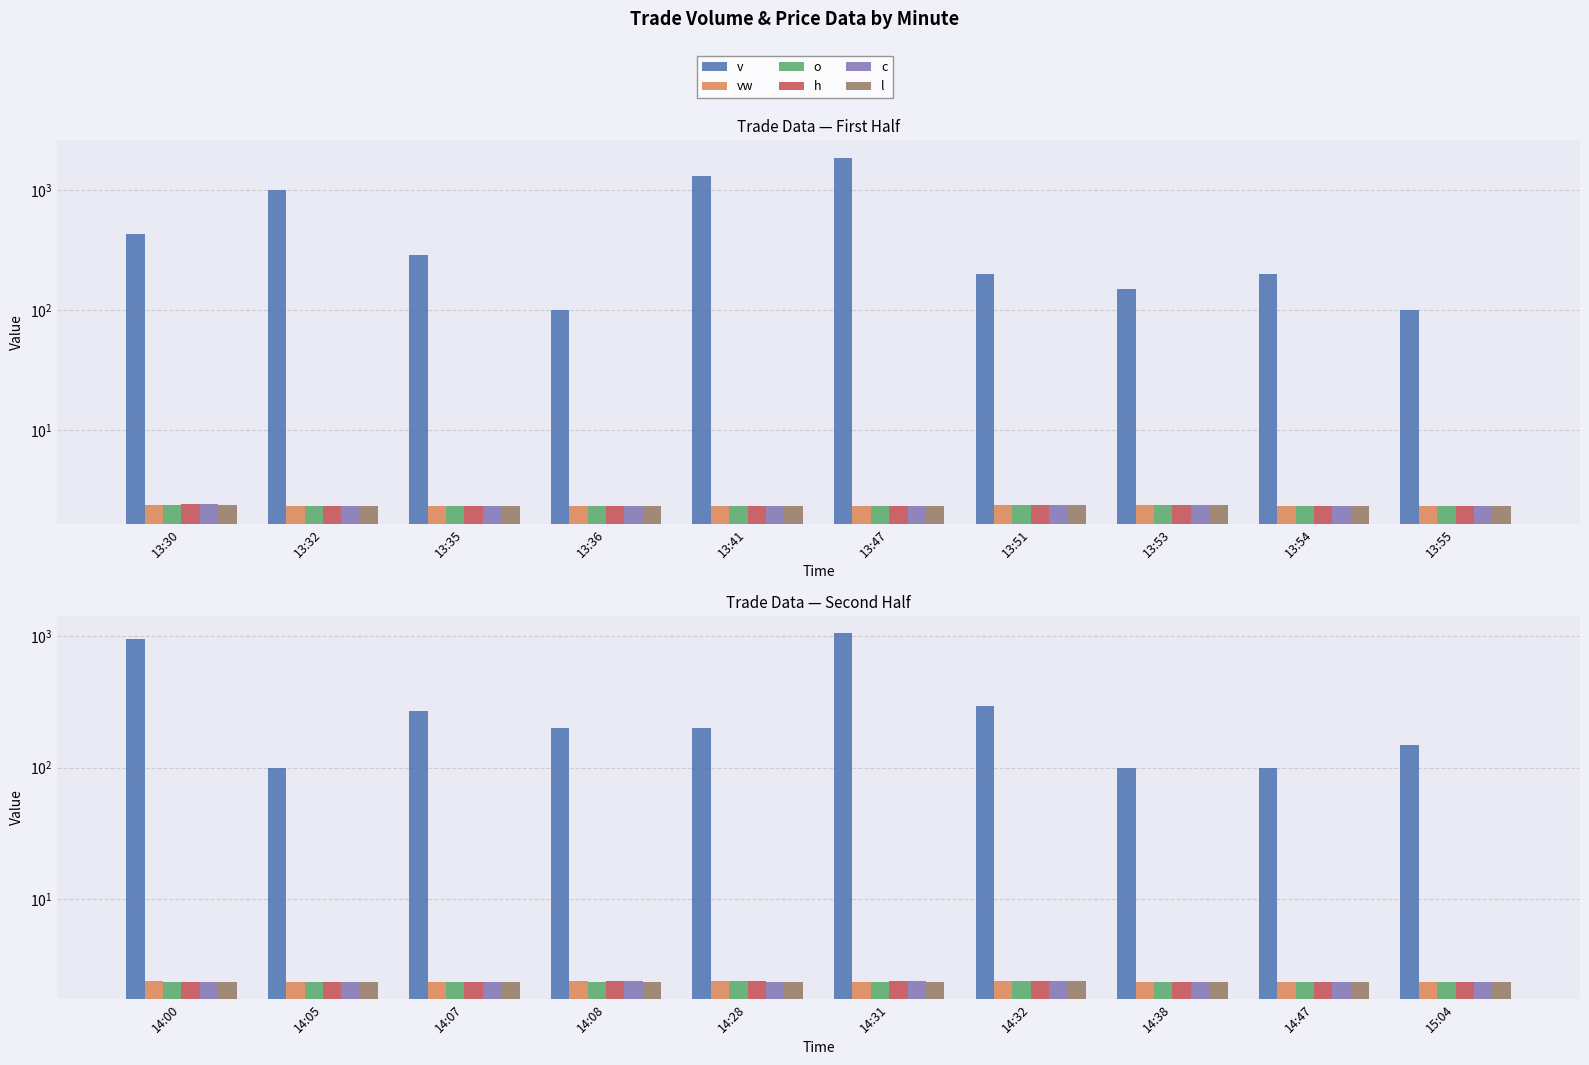

Rank the series by their maximum value, from lowest to highest.

vw, o, h, c, l, v